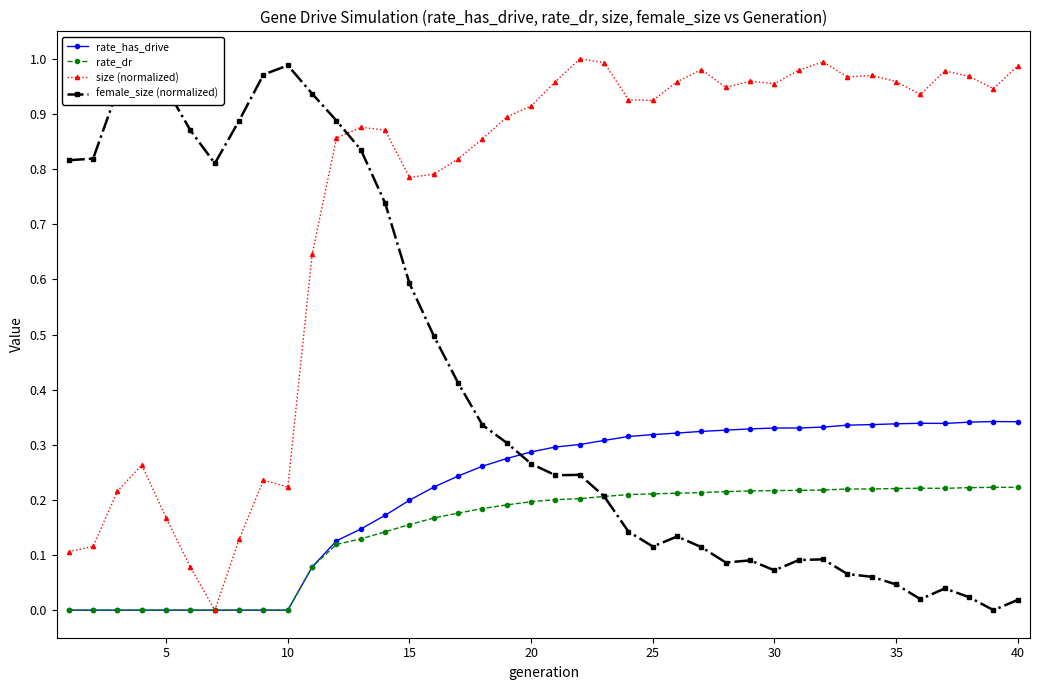

List the series in order of their peak value, lowest first.

rate_dr, rate_has_drive, size (normalized), female_size (normalized)